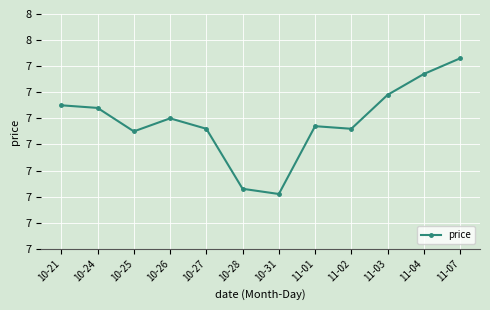

Is this an area chart (filled region under the line)?

No